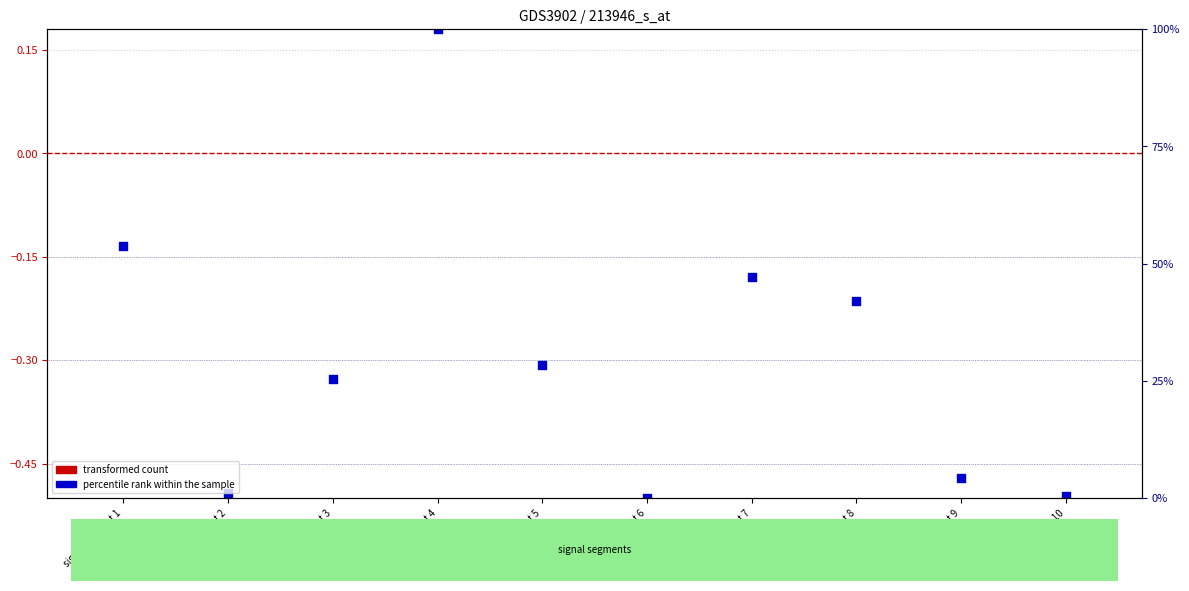

Which series has the widest spread of Y values?

Signal_Value_2 (percentile rank within the sample)